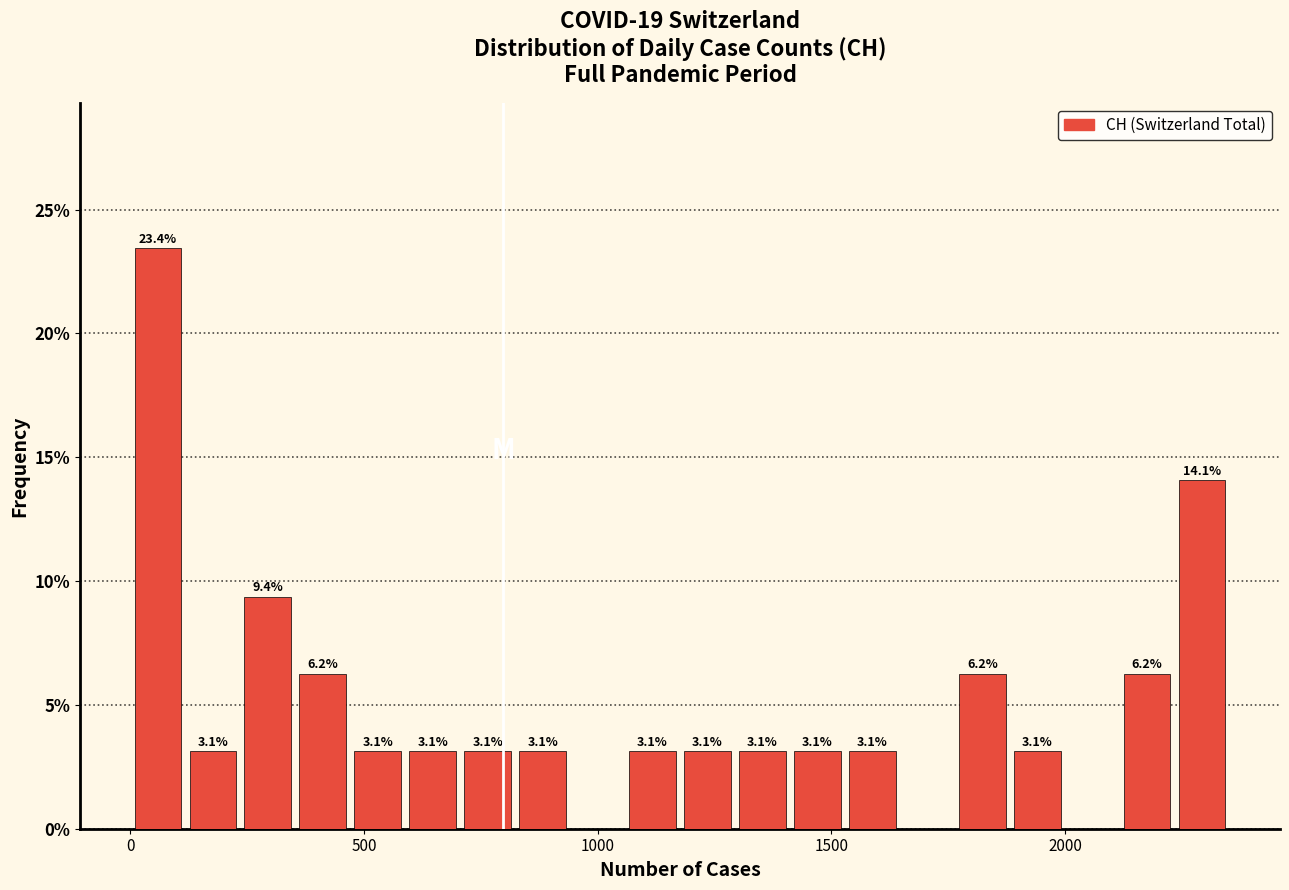

Around what value on the x-axis is the tallest bar? Give the approximate position of its centre, as read against the axis.

50